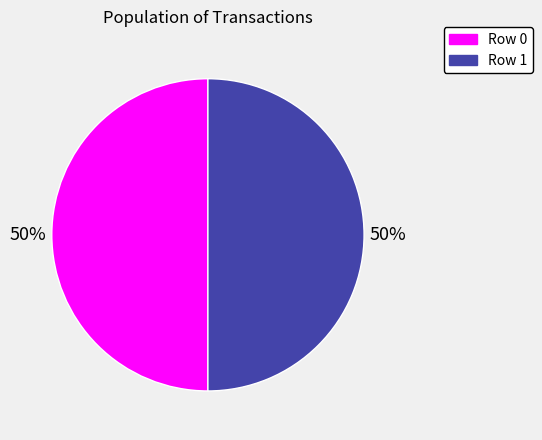

Combined, do Row 0 and Row 1 account for over 50%?

Yes